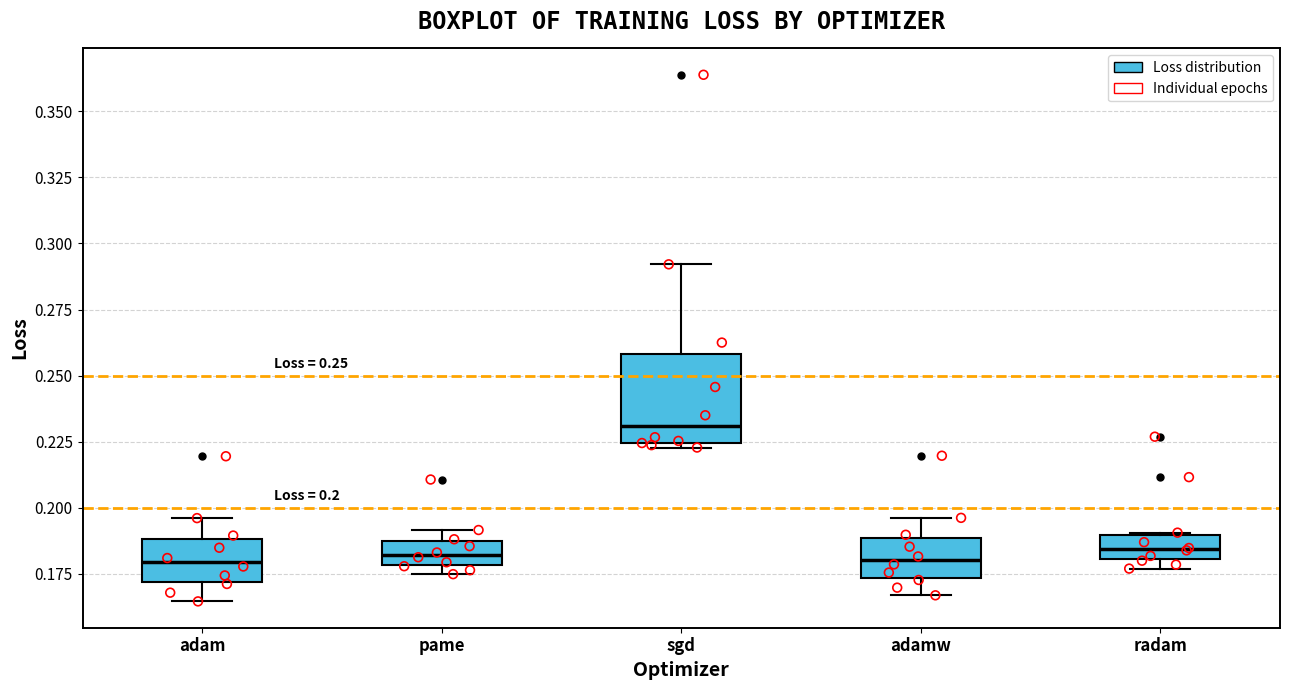

Which box is the tallest, from its lower edge to its upper edge?

sgd